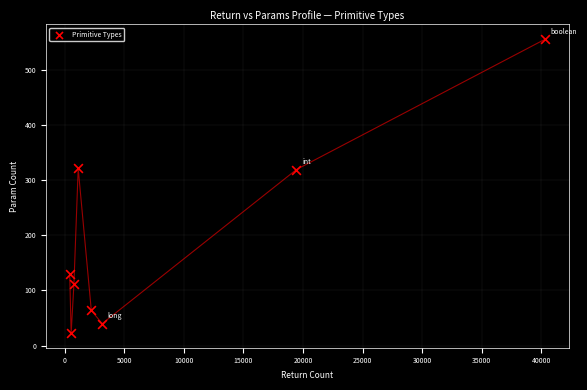

What is the range of Y values (max minus min)?

532